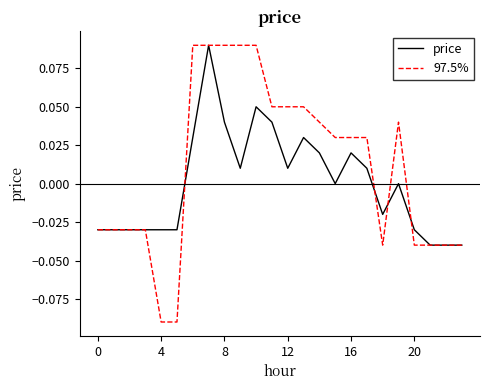

Rank the series by their average value, from lowest to highest.

price, 97.5%